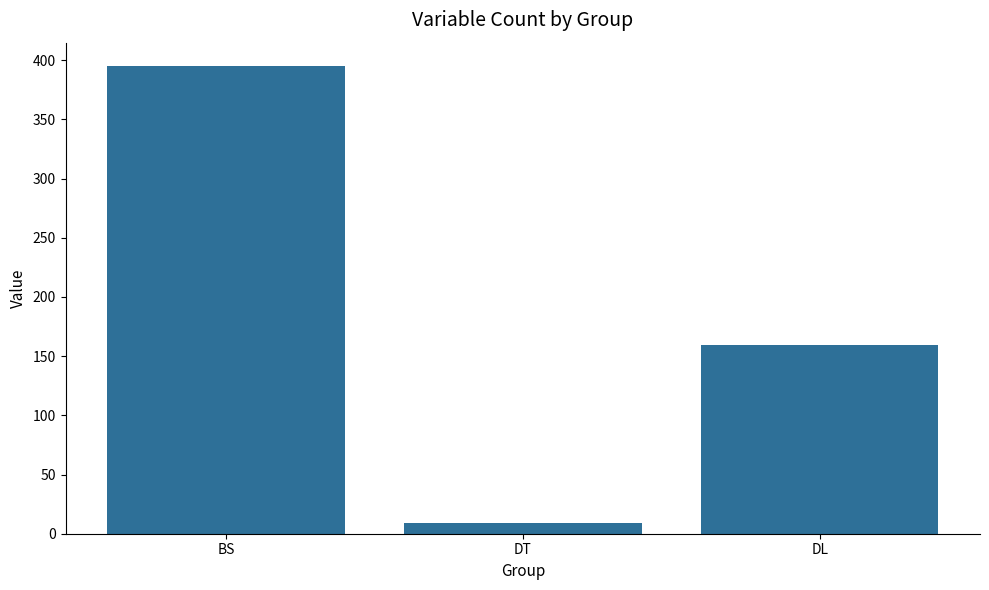

What is the value of the 3rd bar from the left?

159